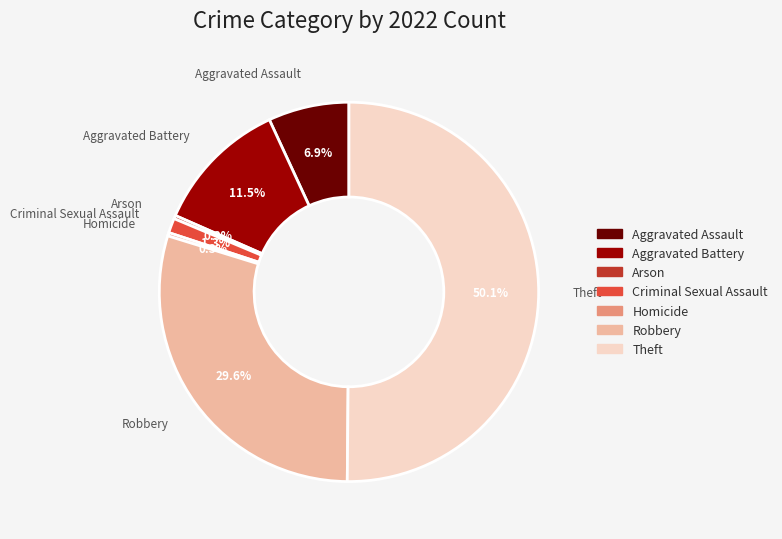

Approximately how many times larger is the value at Criminal Sexual Assault compared to Homicide?

4.4